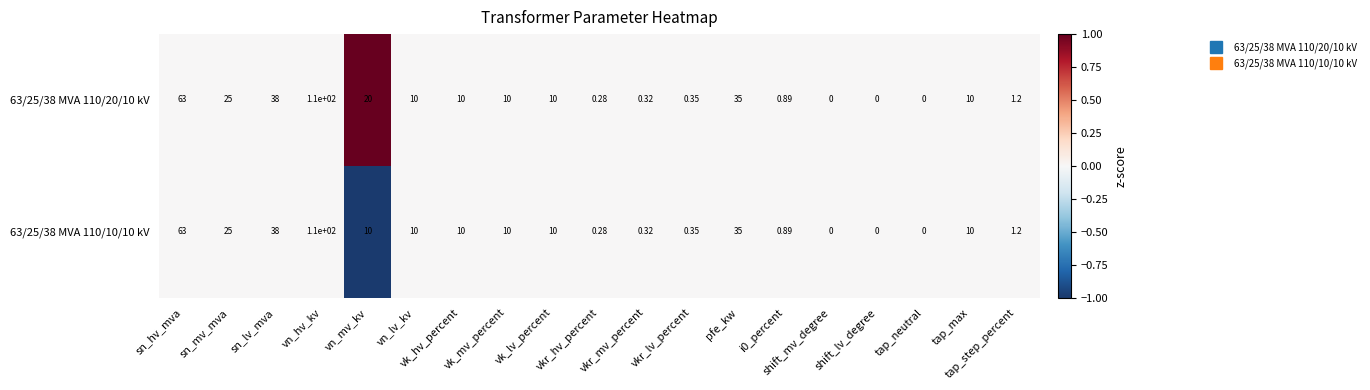

How many data points does each series have?

19